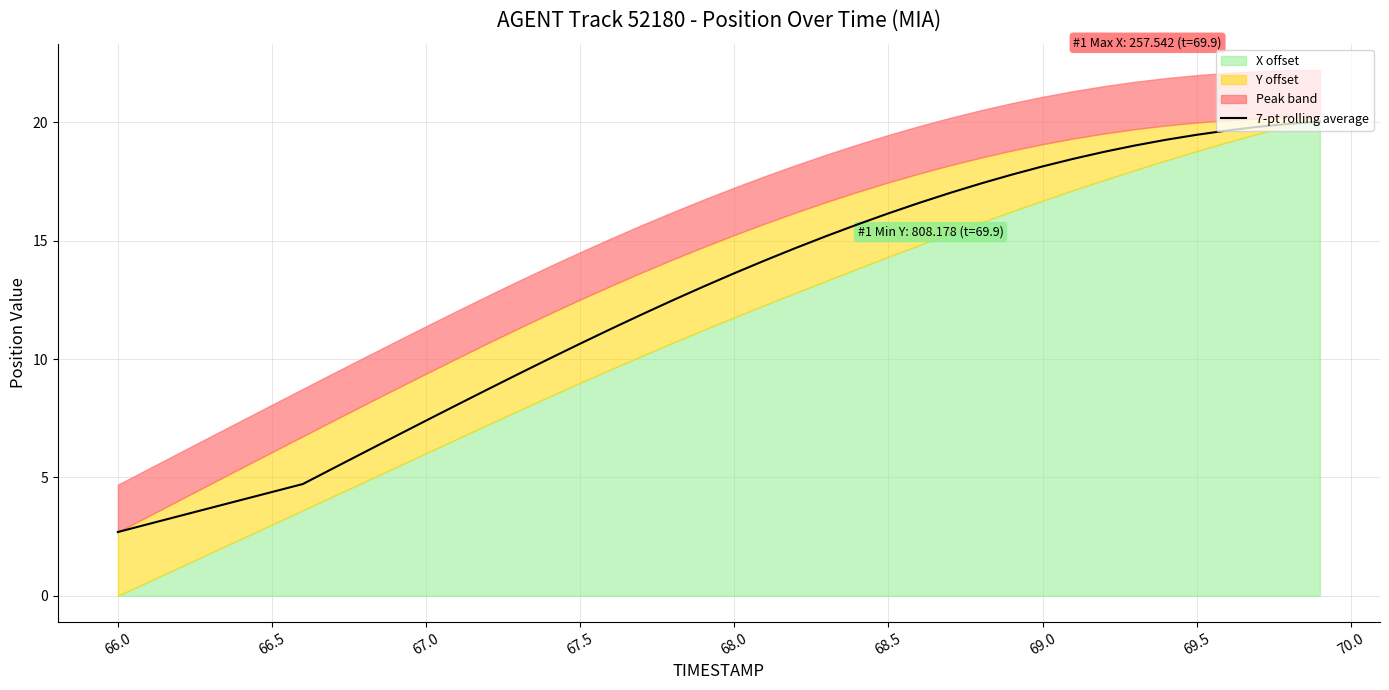

What is the maximum value for 7-pt rolling average?

20.0